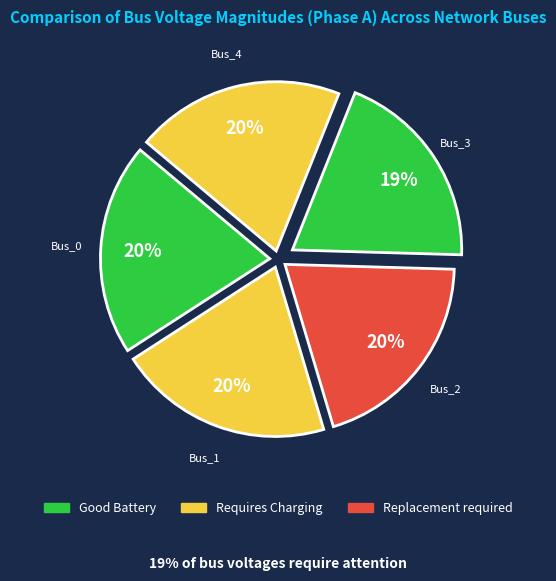

How many slices are in this pie chart?

5